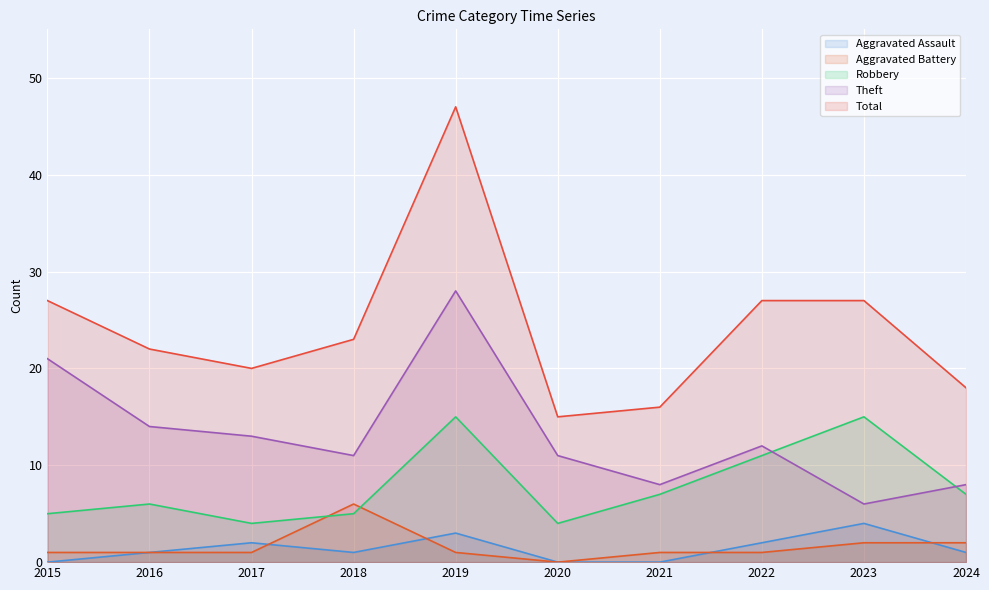

At which label does Aggravated Assault reach its peak?

2023